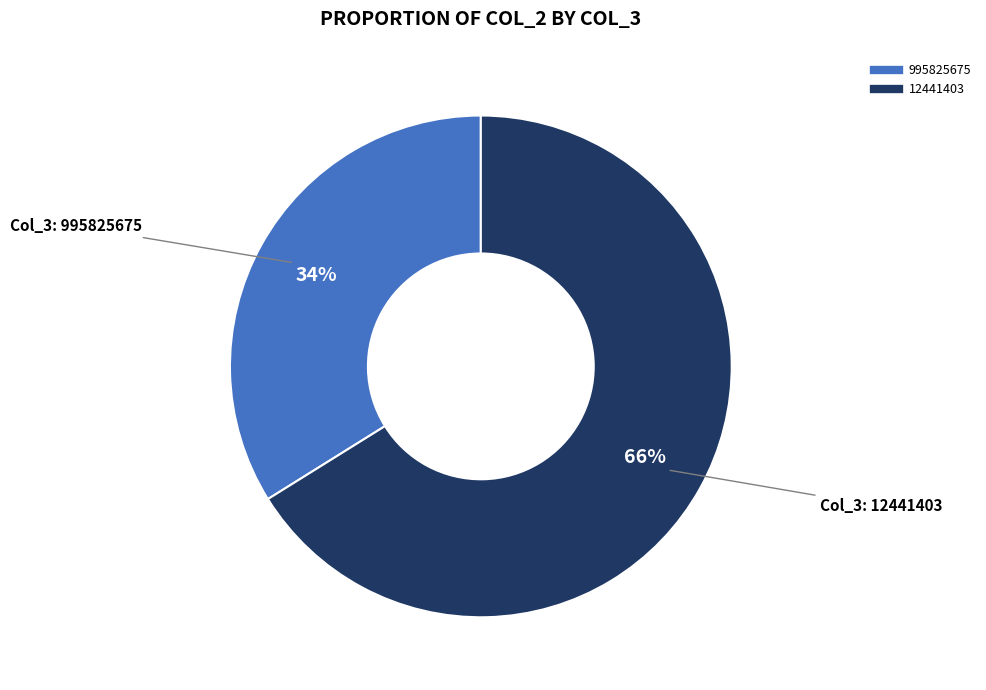

What is the largest slice in the pie chart?

12441403